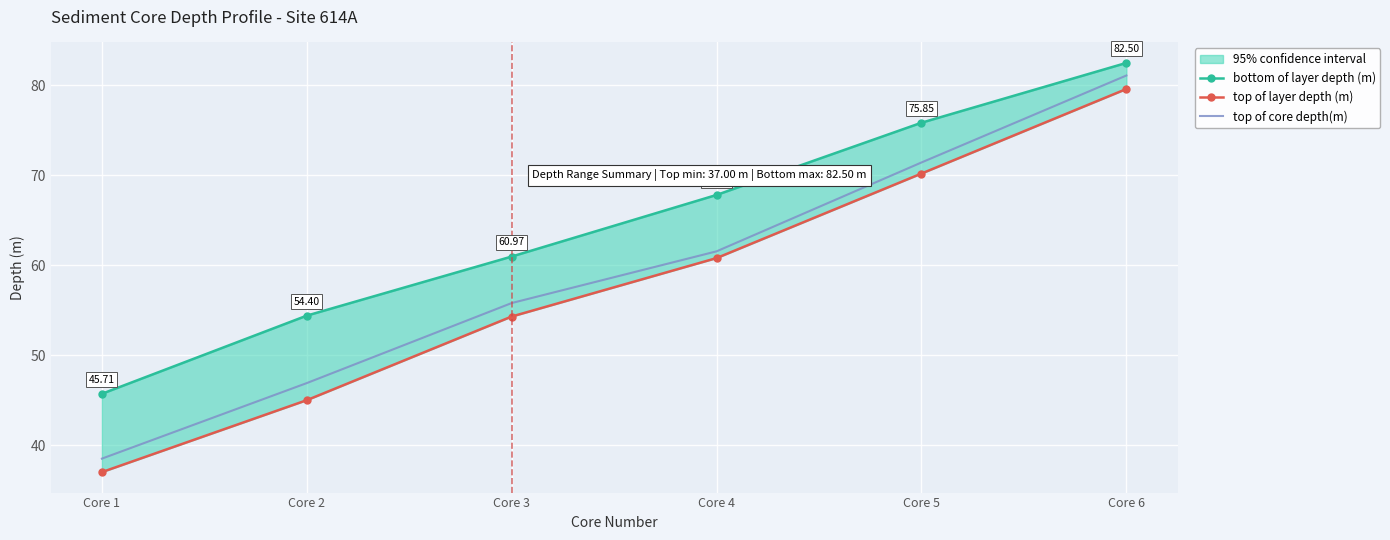

Reading left to right, list all the values displayed in this chart.

bottom of layer depth (m): 45.7	54.4	61.0	67.8	75.8	82.5
top of layer depth (m): 37.0	45.0	54.3	60.8	70.2	79.6
top of core depth(m): 38.5	46.9	55.8	61.5	71.4	81.1